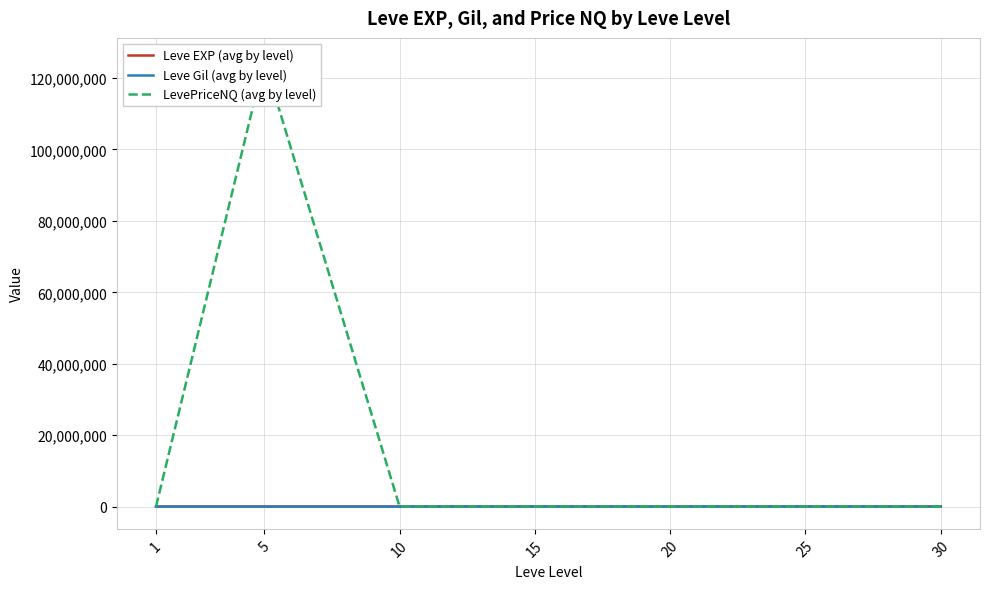

Is it true that LevePriceNQ (avg by level) equals 7255.6 at 25?

True